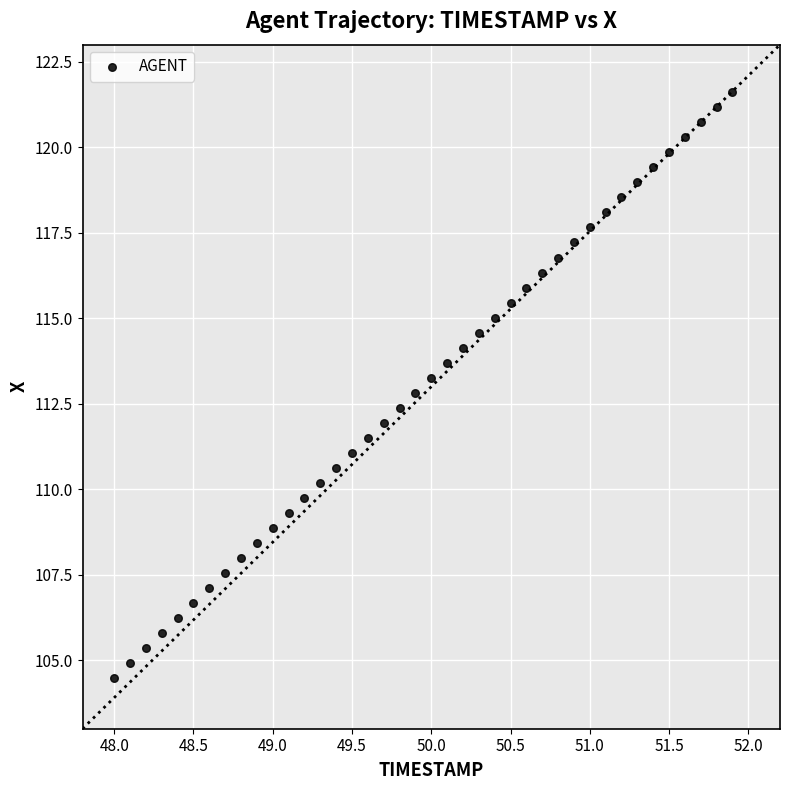

What is the range of X values (max minus min)?

3.9